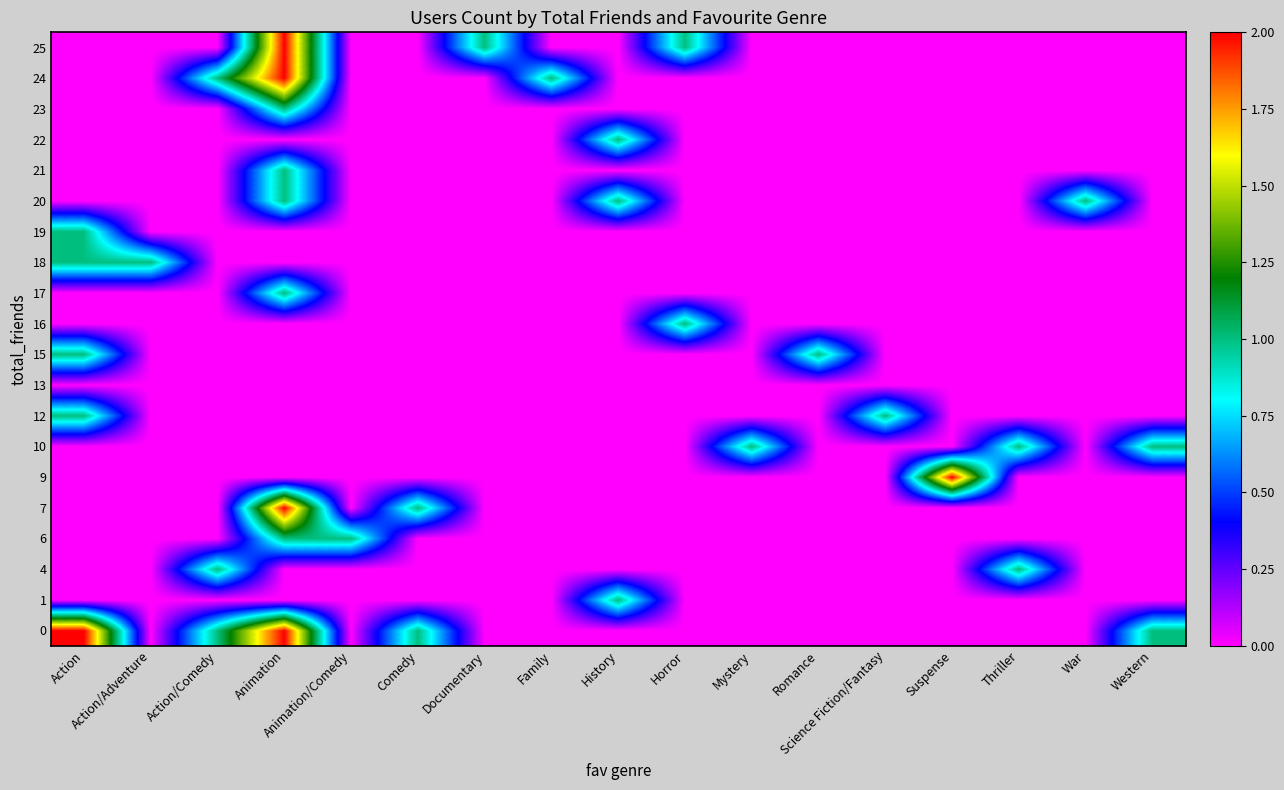

At how many categories does at least one series exceed 1?

3